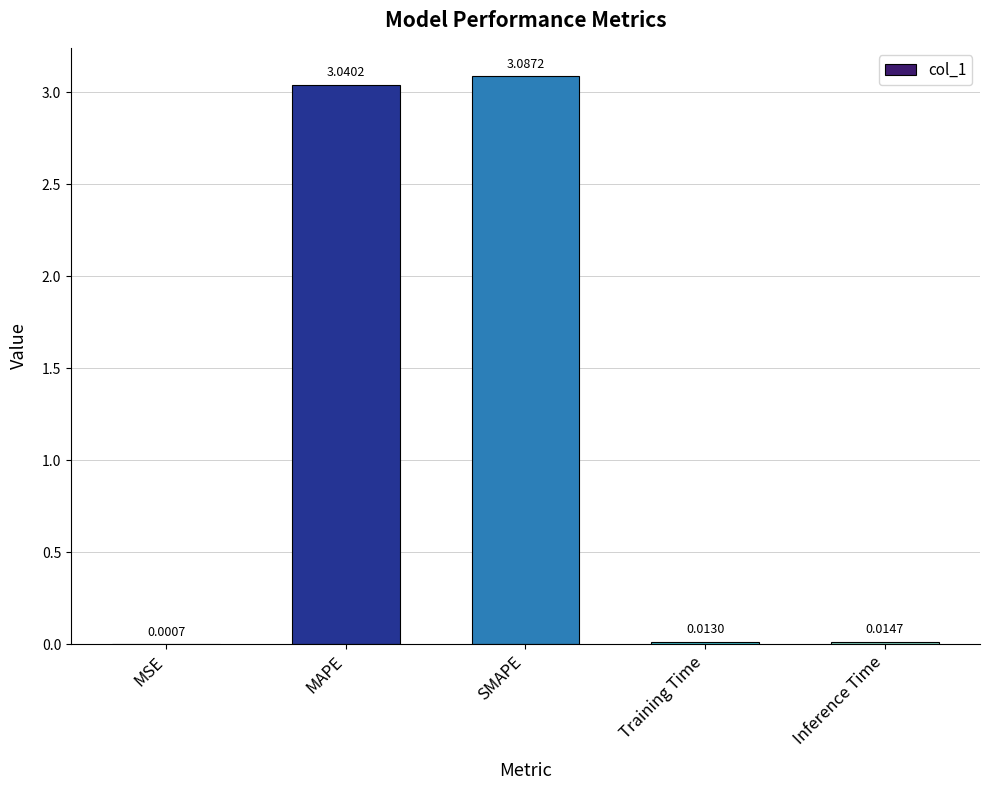

Where is the data nearest to the value 1?

Inference Time